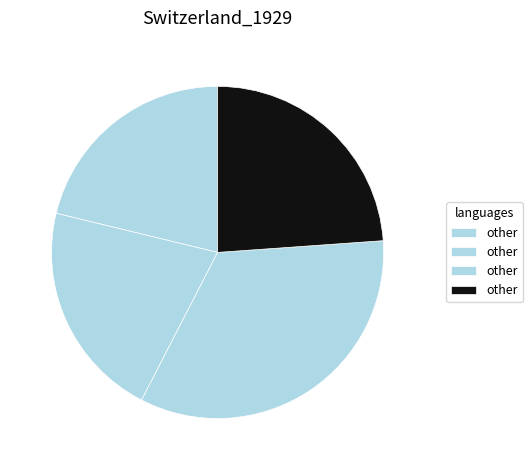

How many segments does this pie chart have?

4